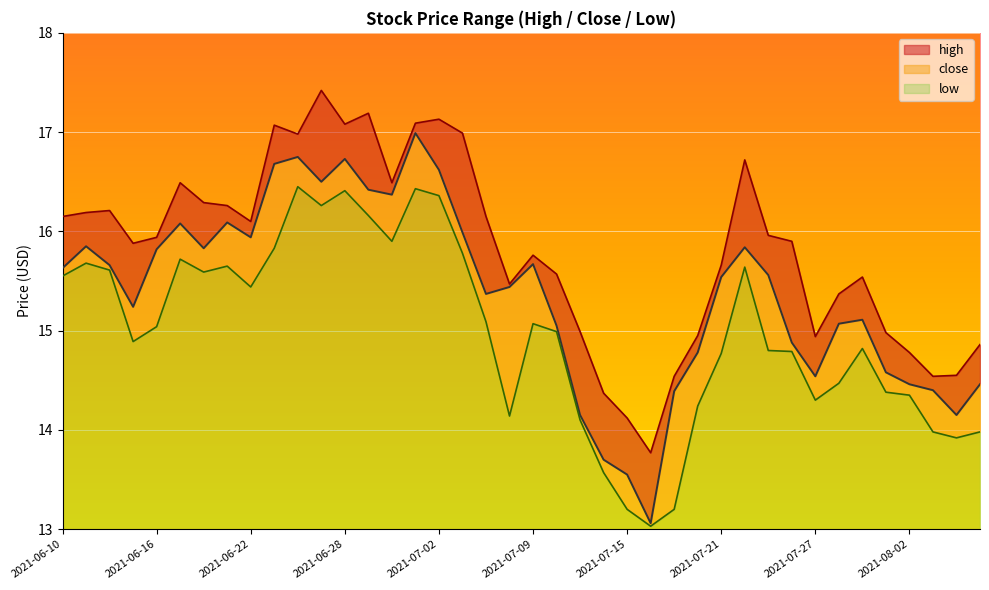

True or false: close has a value of 16.4 at 2021-06-30.

True